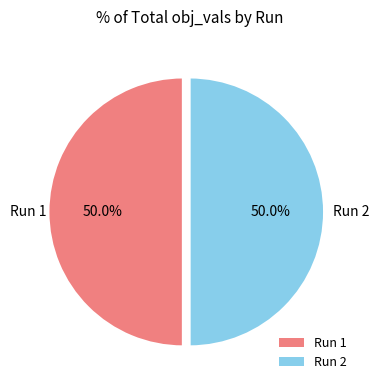

Count the number of slices in the pie.

2